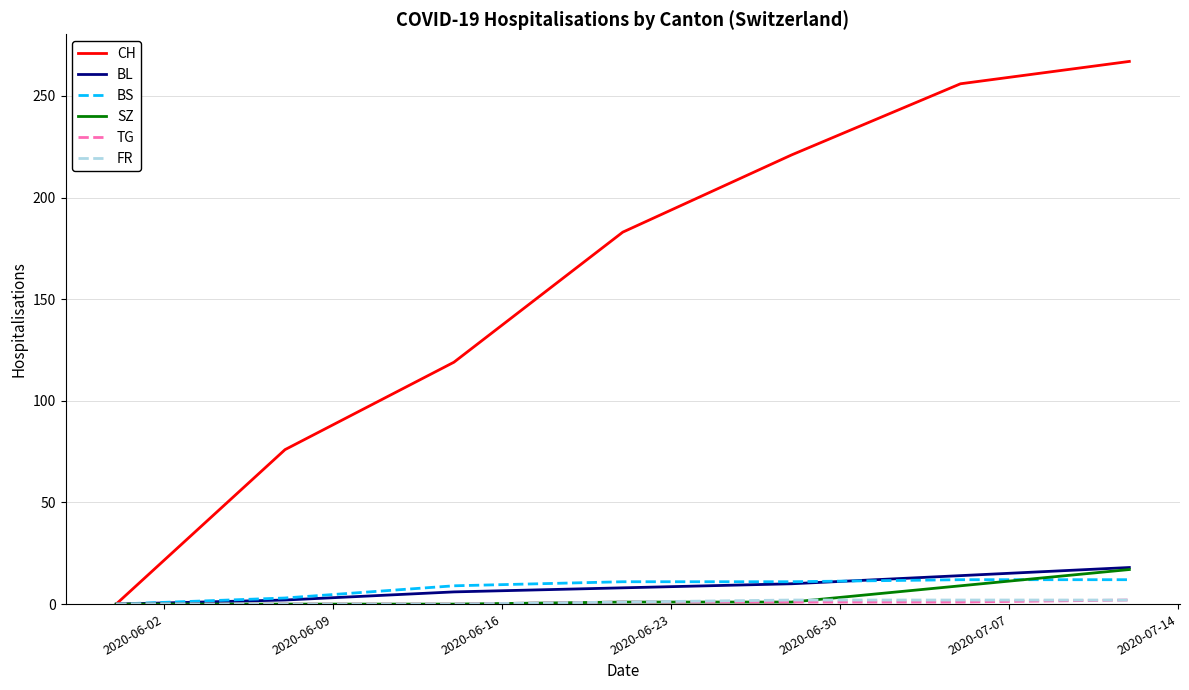

Does the chart display data point markers on the line(s)?

No